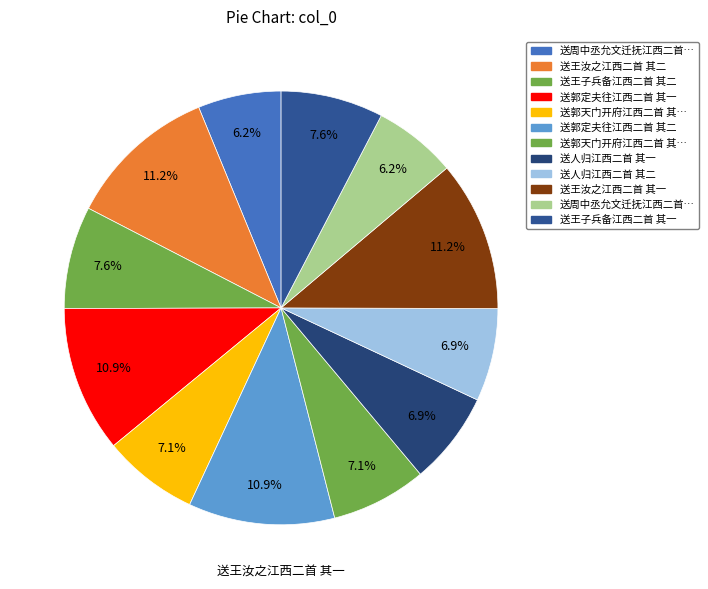

Which slice is the smallest?

送周中丞允文迁抚江西二首 其一